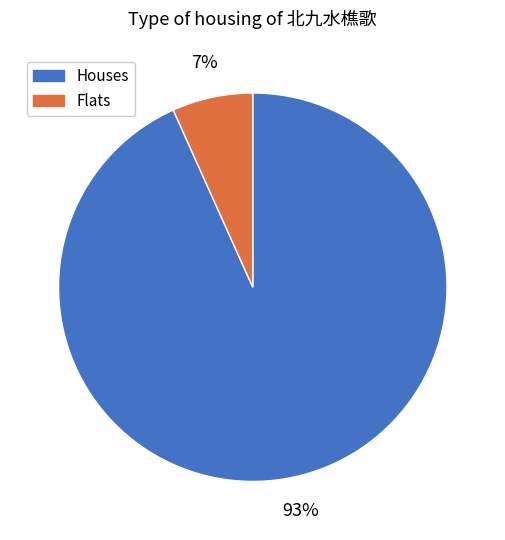

Count the number of slices in the pie.

2